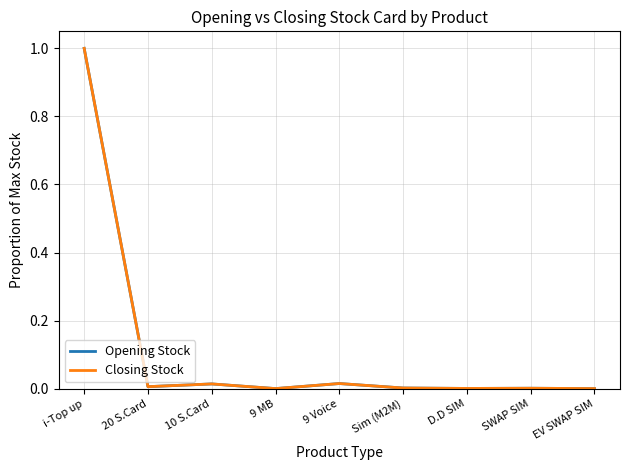

Reading left to right, list all the values displayed in this chart.

Opening Stock: 1.0	0.0	0.0	0.0	0.0	0.0	0.0	0.0	0.0
Closing Stock: 1.0	0.0	0.0	0.0	0.0	0.0	0.0	0.0	0.0